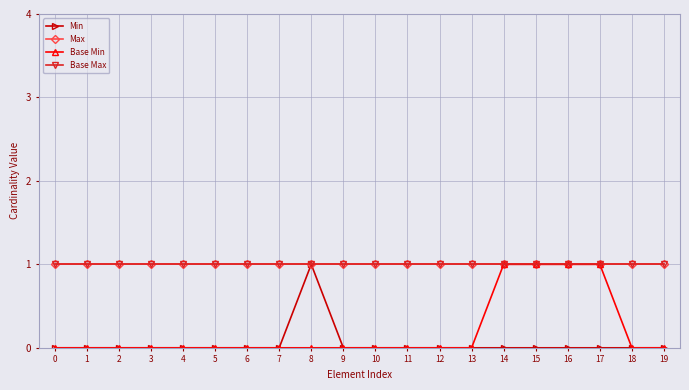

Is this an area chart (filled region under the line)?

No